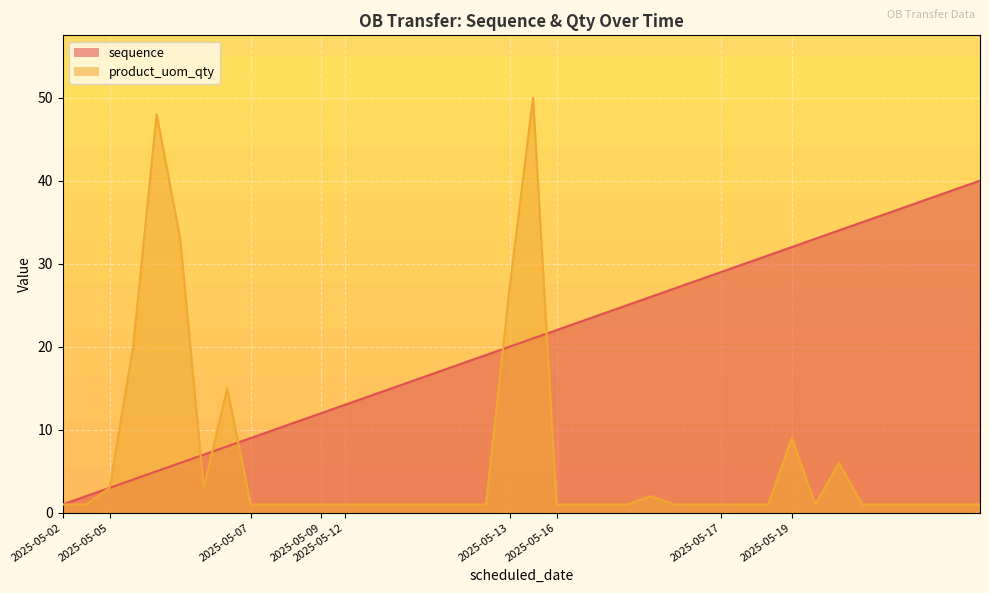

What is the difference between the highest and lowest values at 2025-05-16?

21